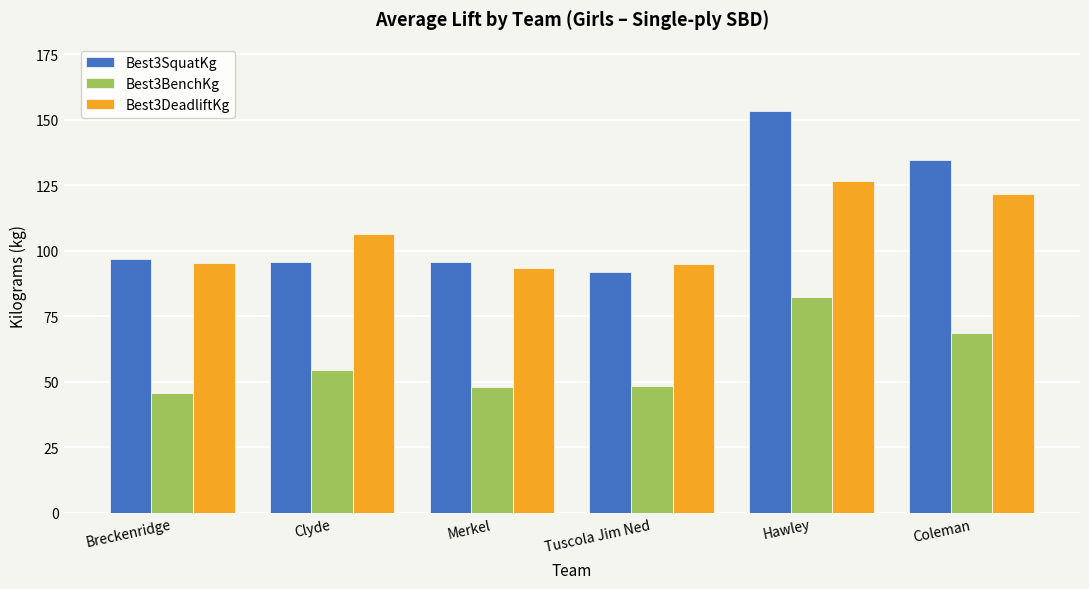

What is the label of the 4th bar from the left?

Tuscola Jim Ned